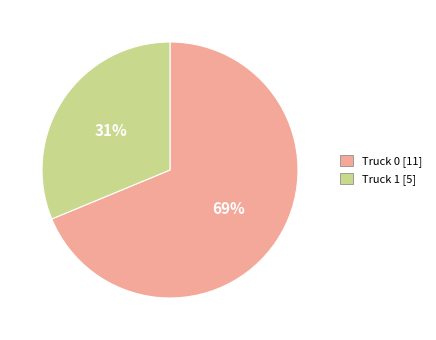

Is Truck 1 the majority of the pie?

No